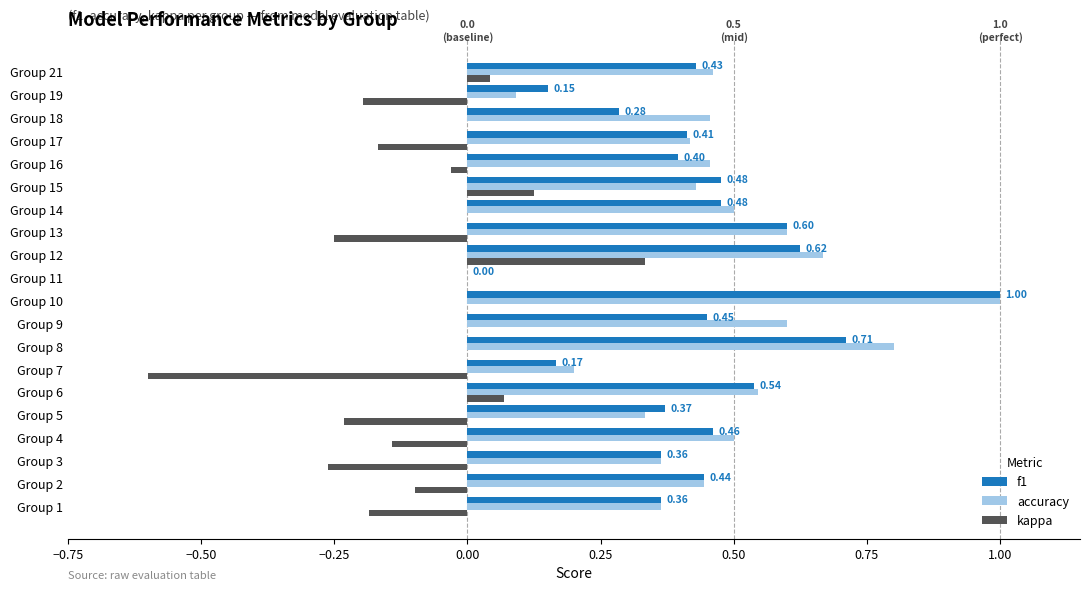

What is the sum of all accuracy values?

9.2